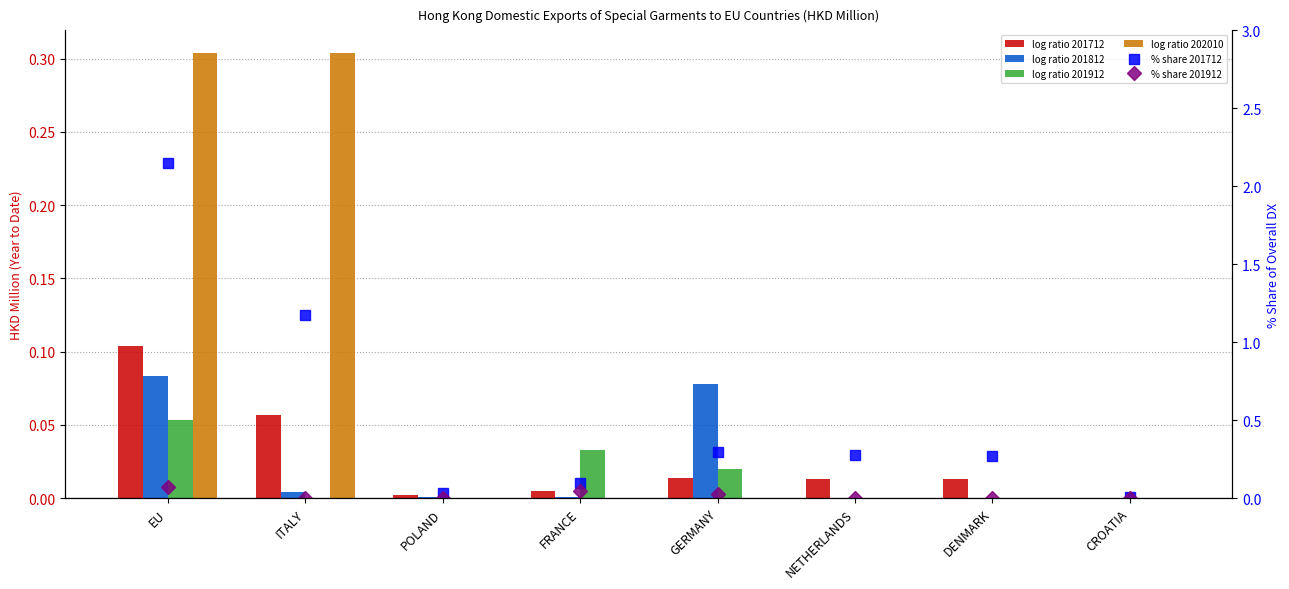

What is the label of the 1st bar from the left?

EU